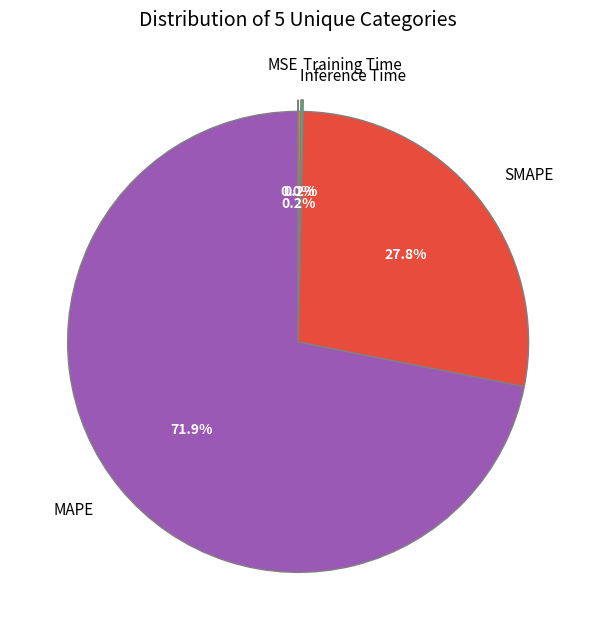

Which slice represents more than half of the pie?

MAPE